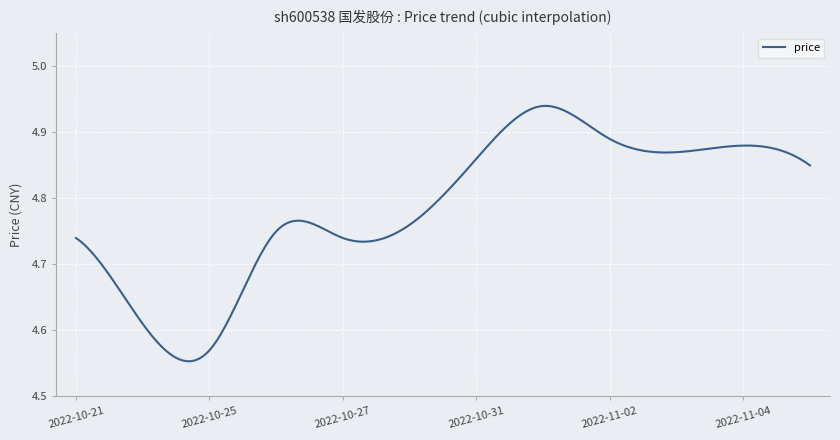

What is the difference between the maximum and minimum values?

0.4